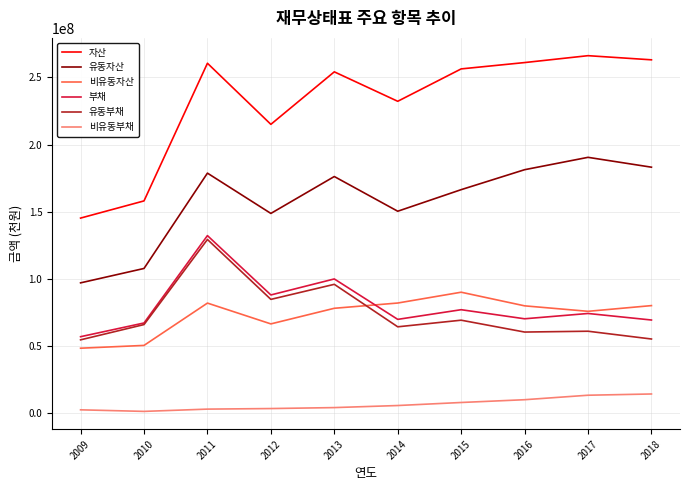

Rank the series at 2016 from highest to lowest value.

자산, 유동자산, 비유동자산, 부채, 유동부채, 비유동부채